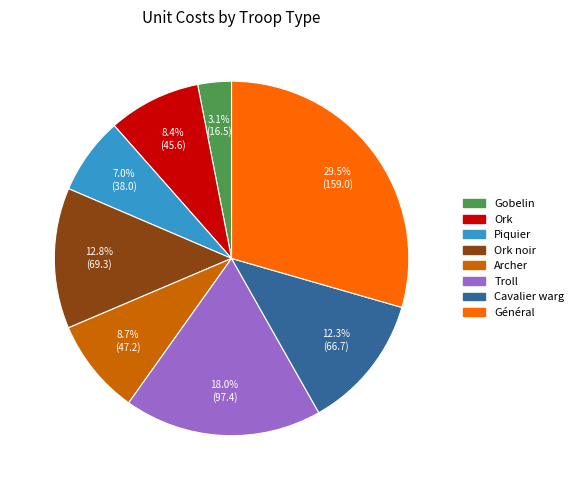

To the nearest percent, what portion does Ork noir represent?

13%